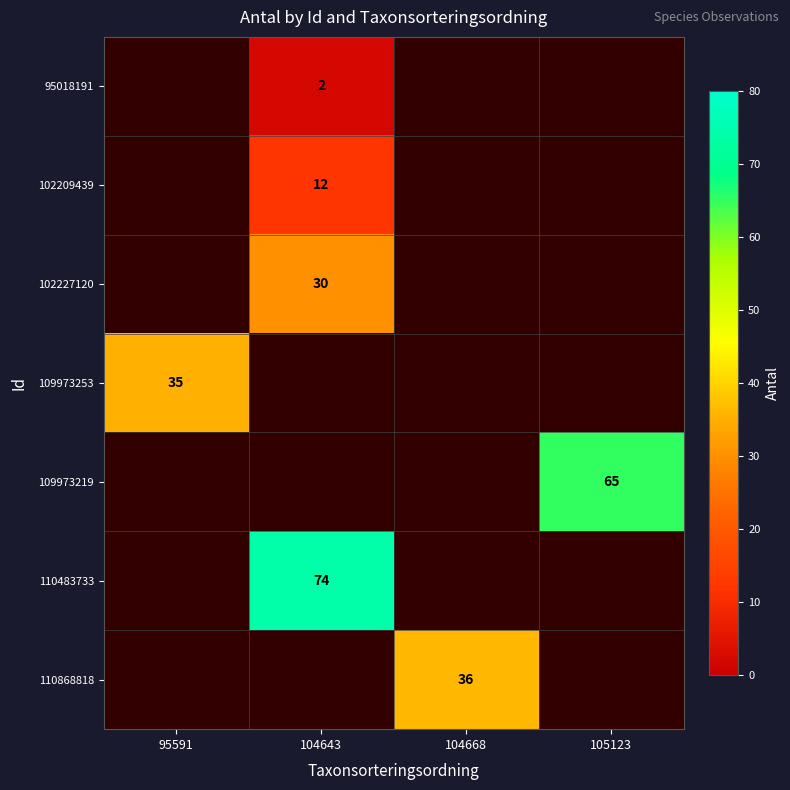

Is it true that 110483733 equals 74 at 104643?

True